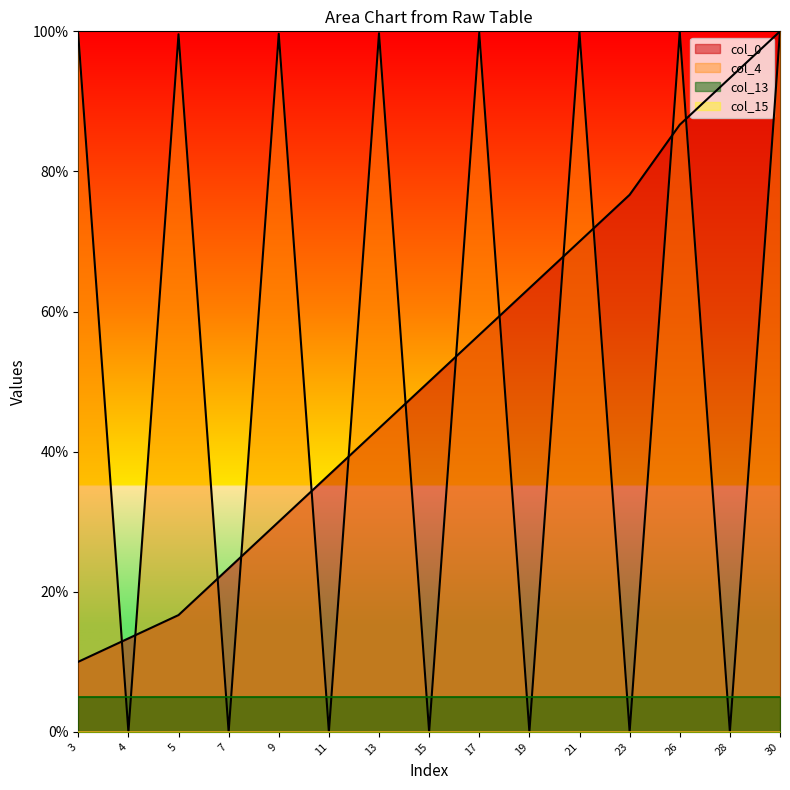

In col_4, how many points are lower than both neighbors (excluding endpoints)?

7